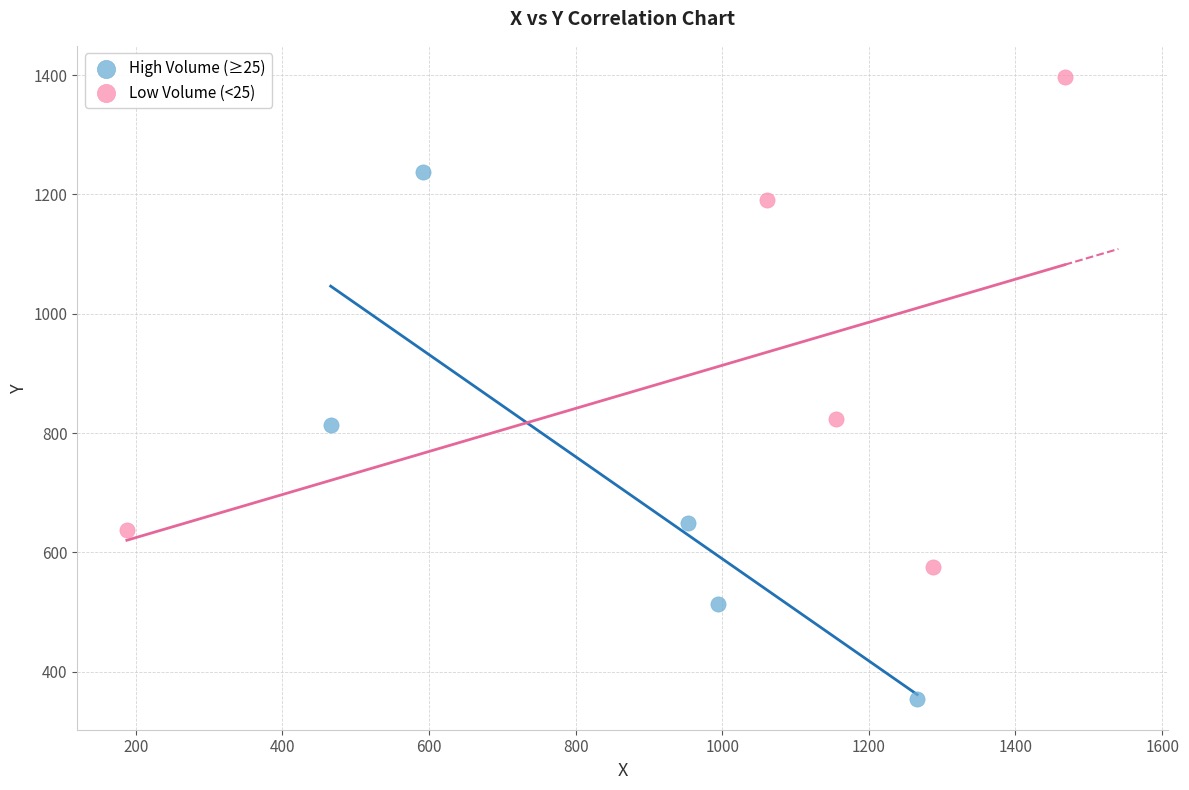

Which series contains the highest Y value?

Low Volume (<25)